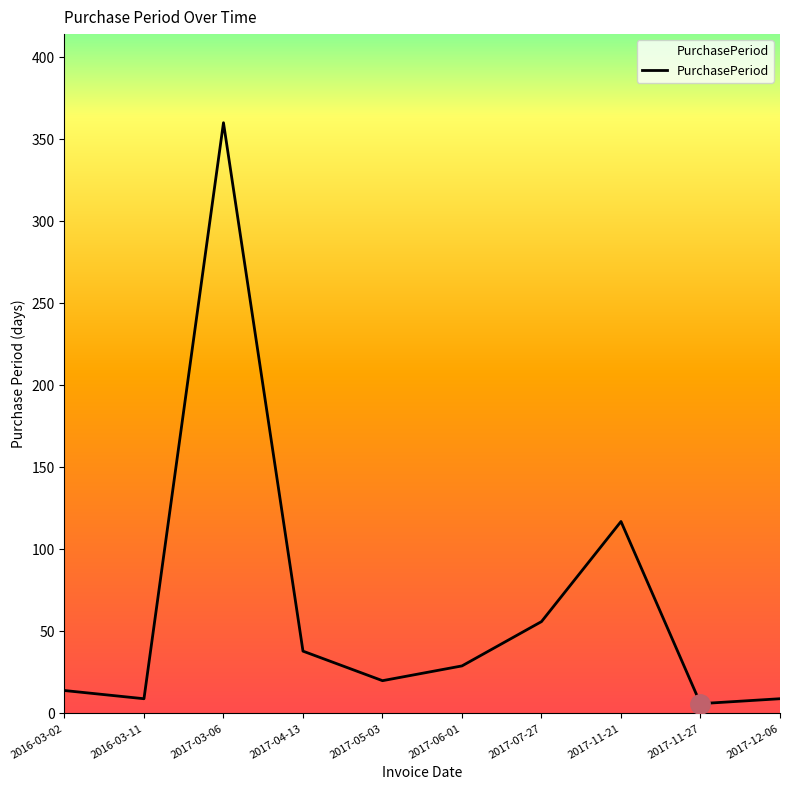

At which category does the data reach its first local valley?

2016-03-11